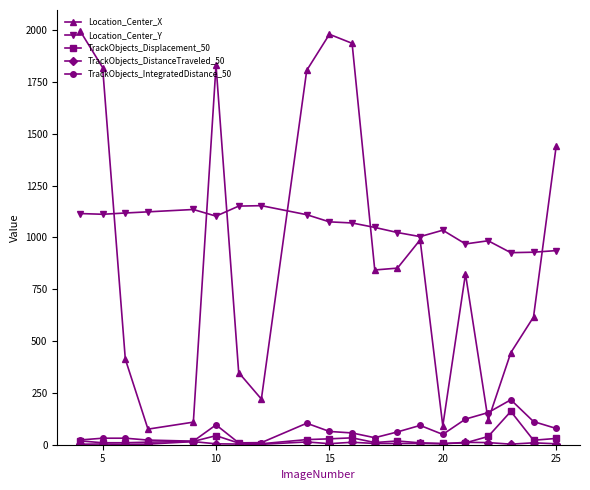

What is the value of the Location_Center_Y point at the 5th from the left?

1134.6